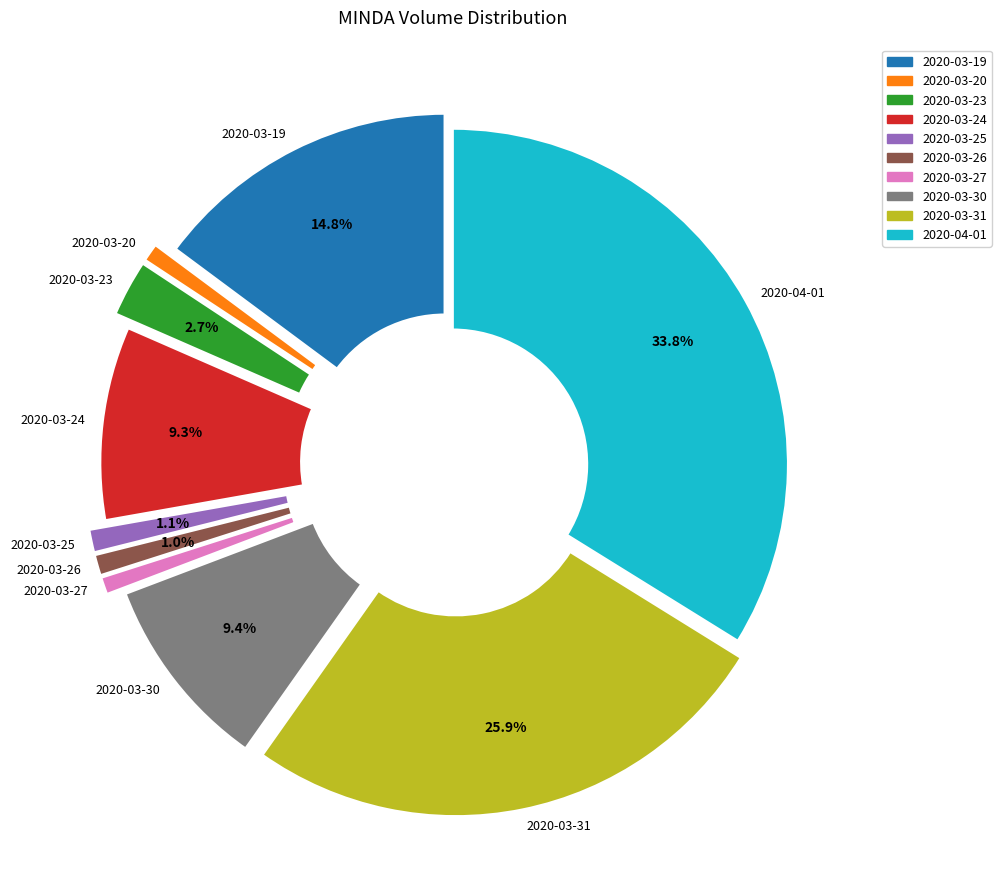

Rank the categories by value from lowest to highest.

2020-03-27, 2020-03-20, 2020-03-26, 2020-03-25, 2020-03-23, 2020-03-24, 2020-03-30, 2020-03-19, 2020-03-31, 2020-04-01